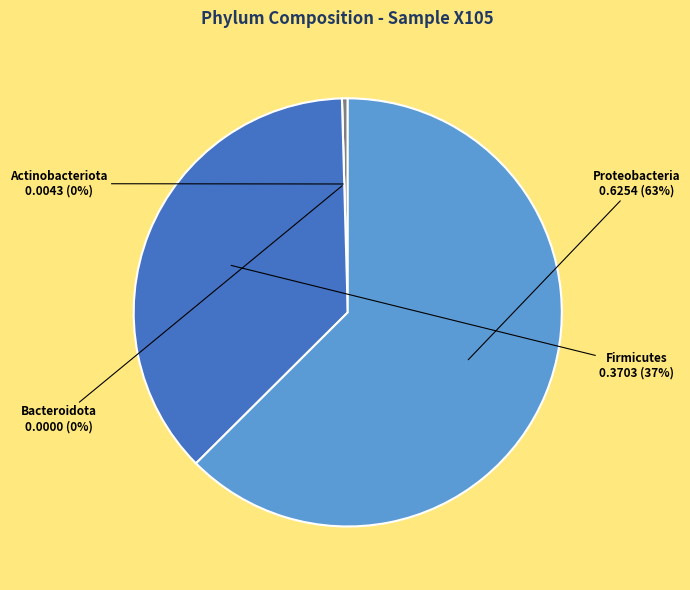

Between Actinobacteriota and Firmicutes, which is larger?

Firmicutes